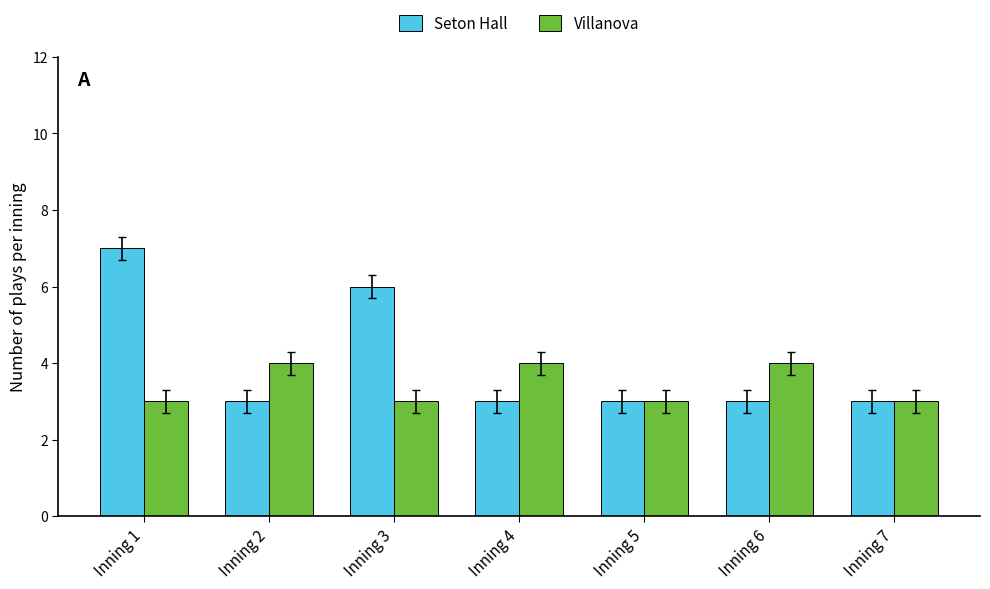

Rank the series by their average value, from lowest to highest.

Villanova, Seton Hall